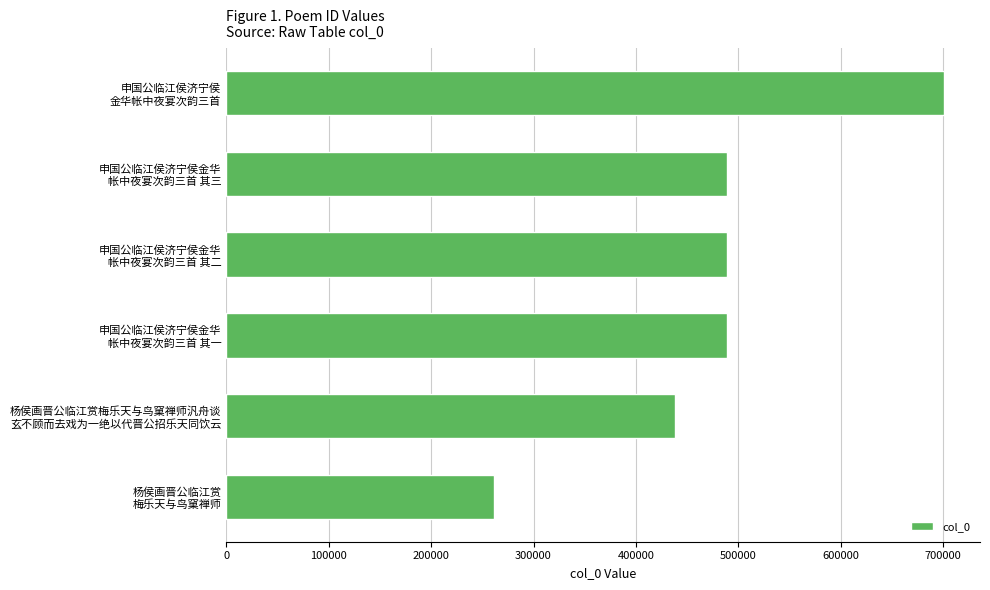

Count the number of data series in this chart.

1